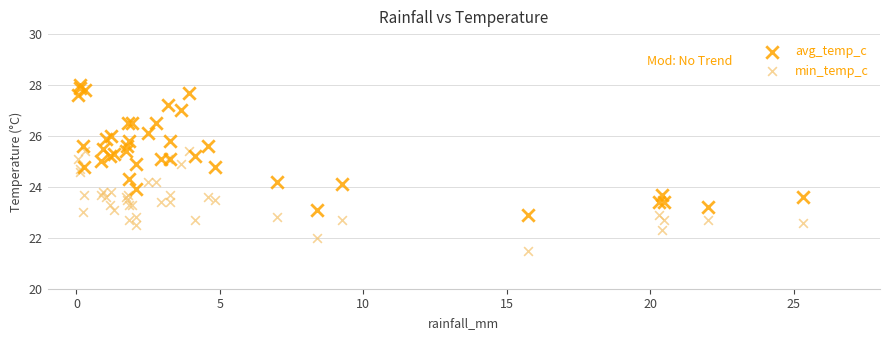

What are all the series names shown in the legend?

avg_temp_c, min_temp_c